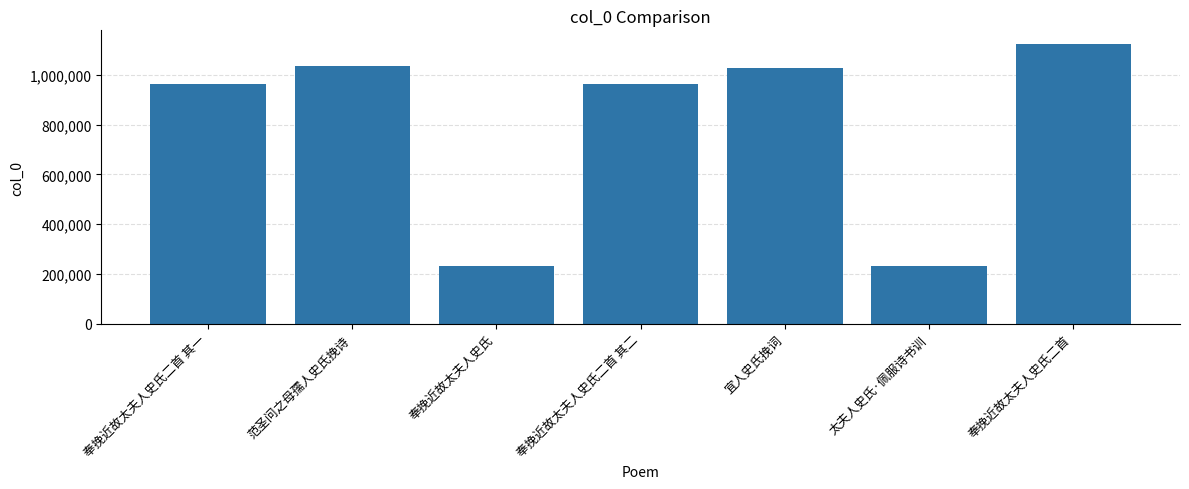

What is the sum of all values?

5569880